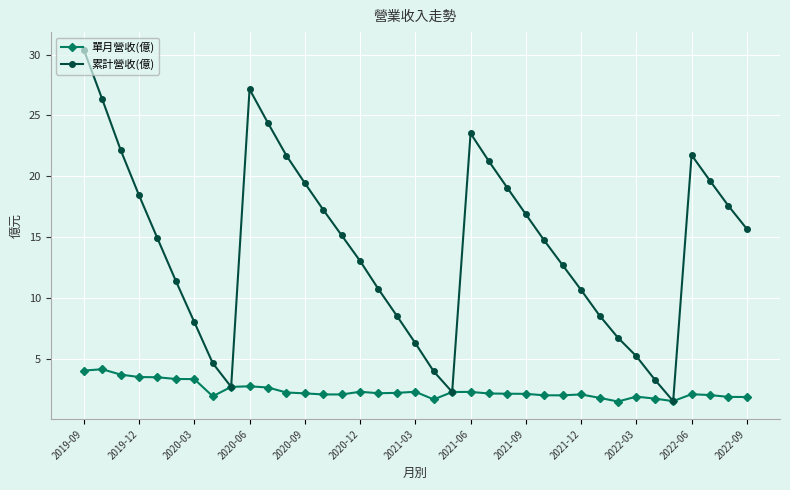

Which series has the largest range (max minus min)?

累計營收(億)